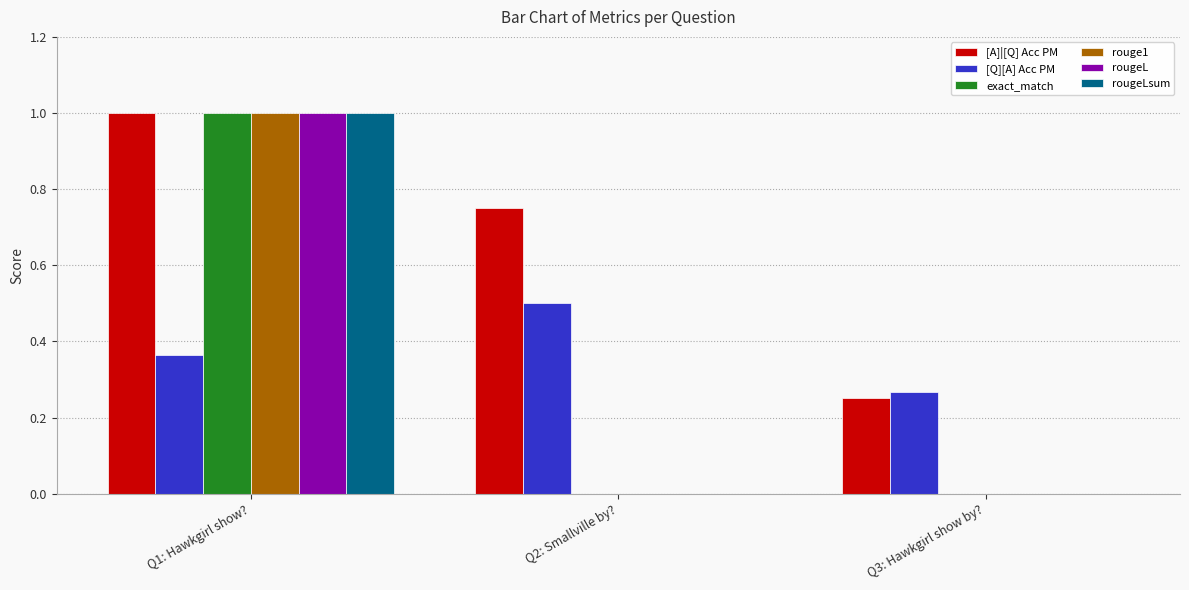

Which category has the highest value across all series?

Q1: Hawkgirl show?